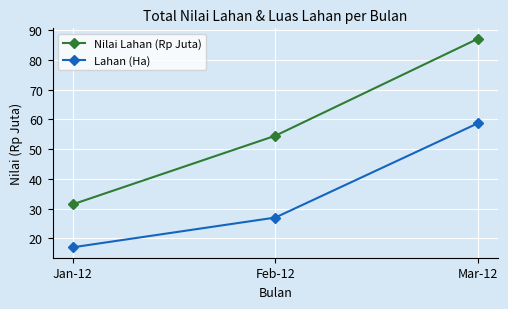

What is the sum of all Nilai Lahan (Rp Juta) values?

173.0